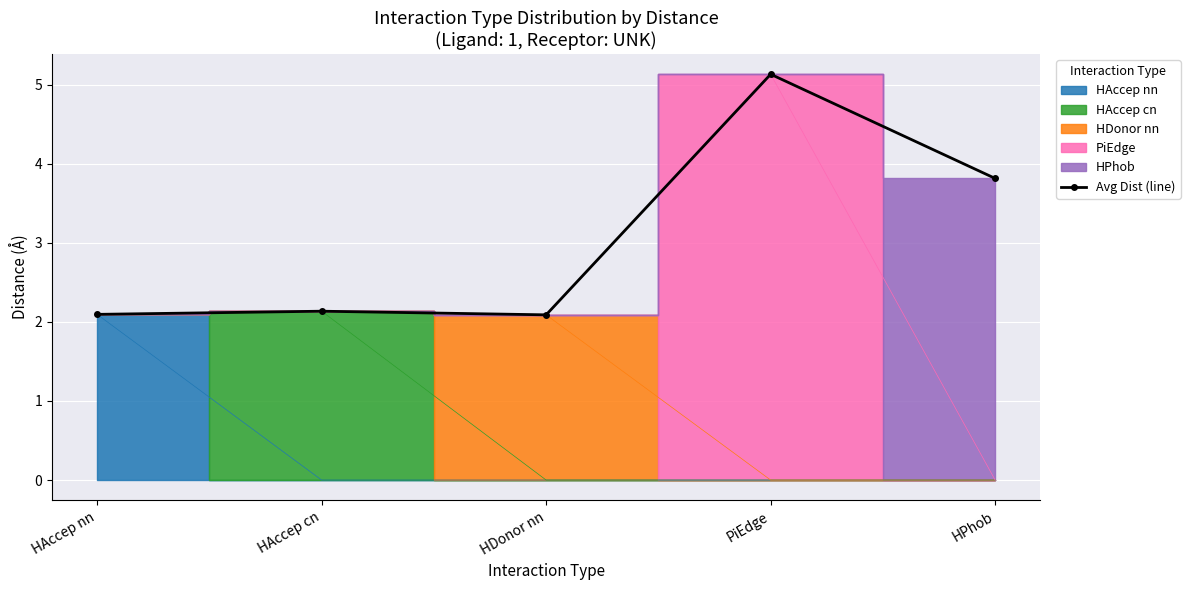

True or false: the data shows 3.2 at HDonor nn.

False